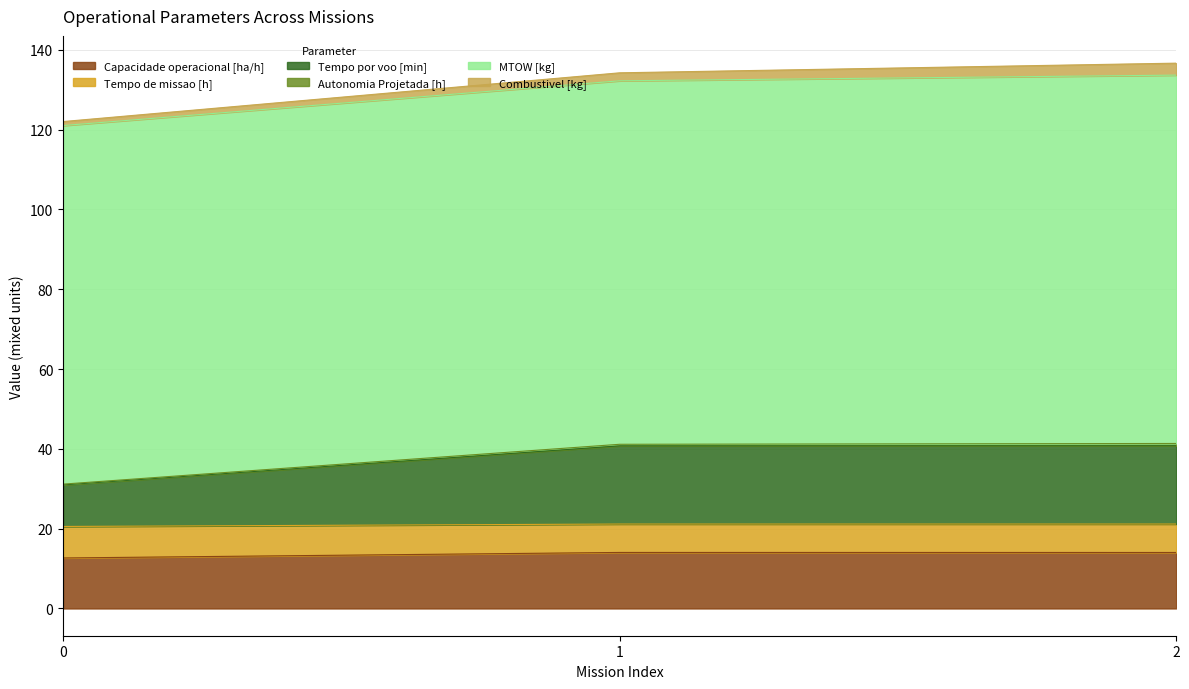

The Capacidade operacional [ha/h] series shows 7.6 at 2. True or false?

False